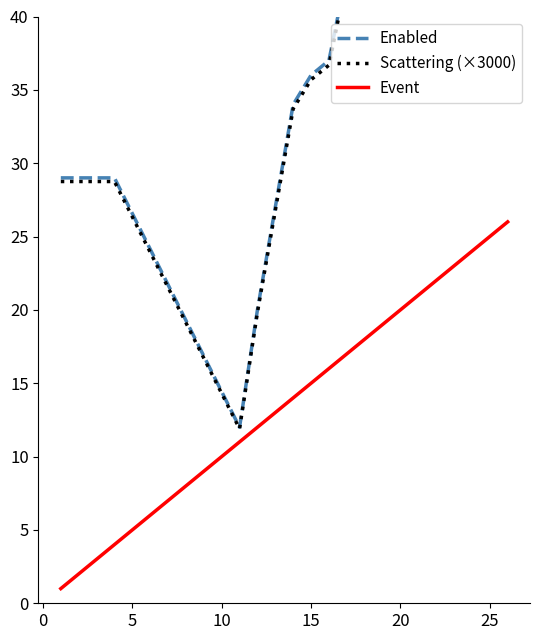

Is it true that Event equals 4.1 at 5?

False